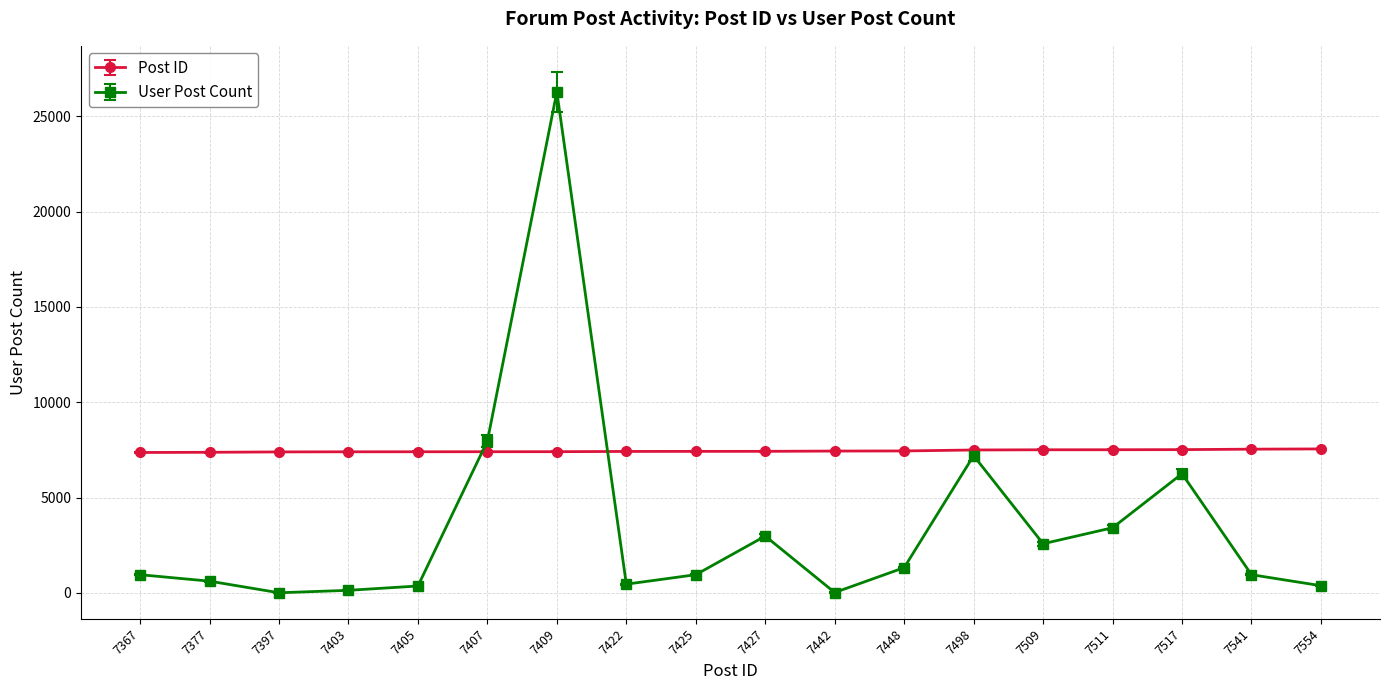

Where do User Post Count and Post ID first cross each other?

7405 and 7407